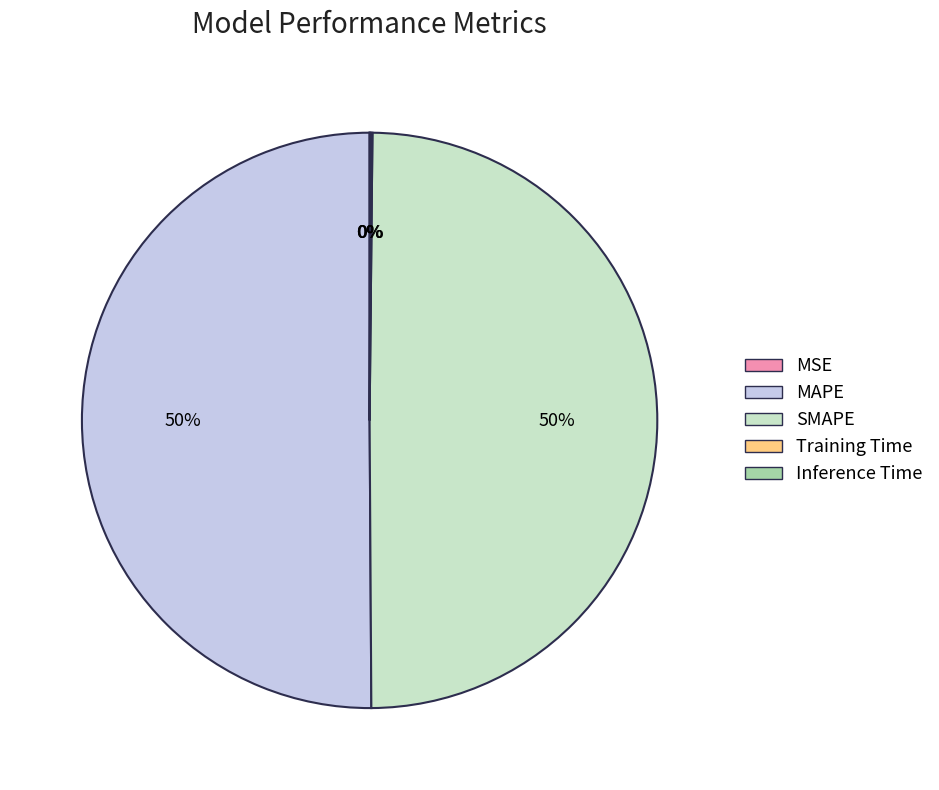

To the nearest percent, what is the difference between the largest and smallest slice percentages?

50%